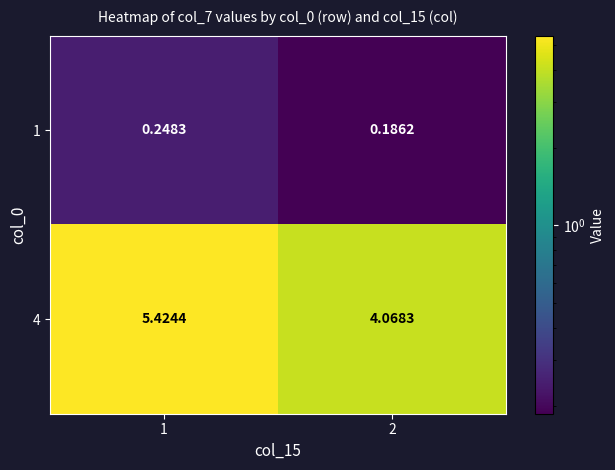

List the series in order of their overall mean, highest first.

4, 1